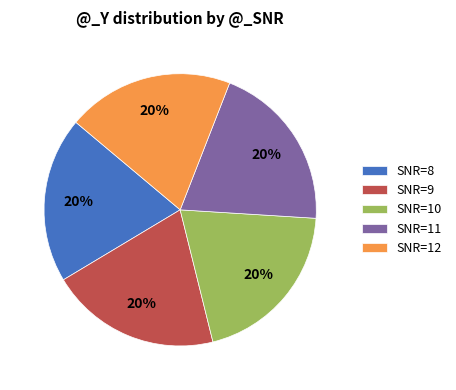

Approximately how many times larger is the value at SNR=8 compared to SNR=11?

1.0